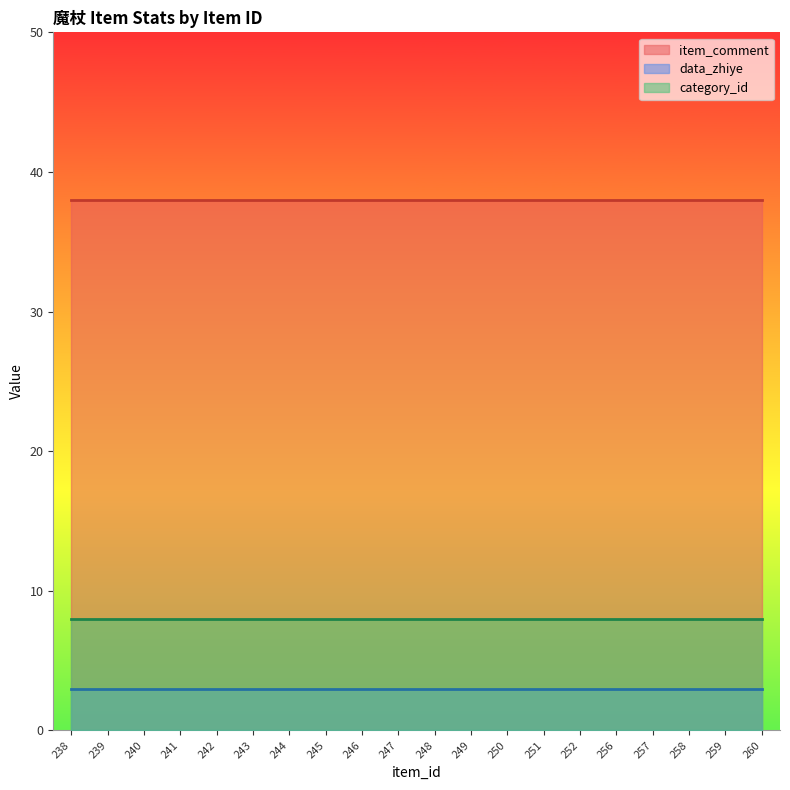

Which category has the highest value in the item_comment series?

238